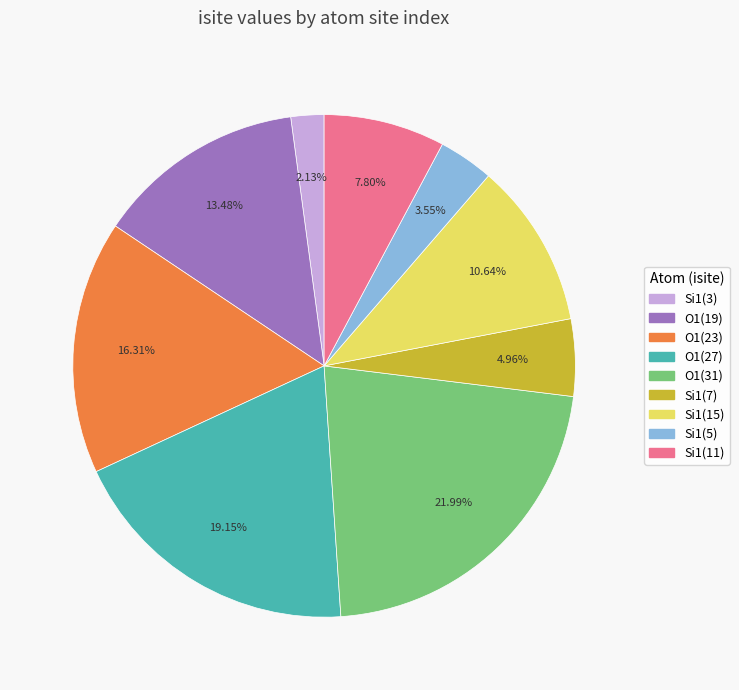

Is the sum of Si1(11) and O1(23) greater than half?

No